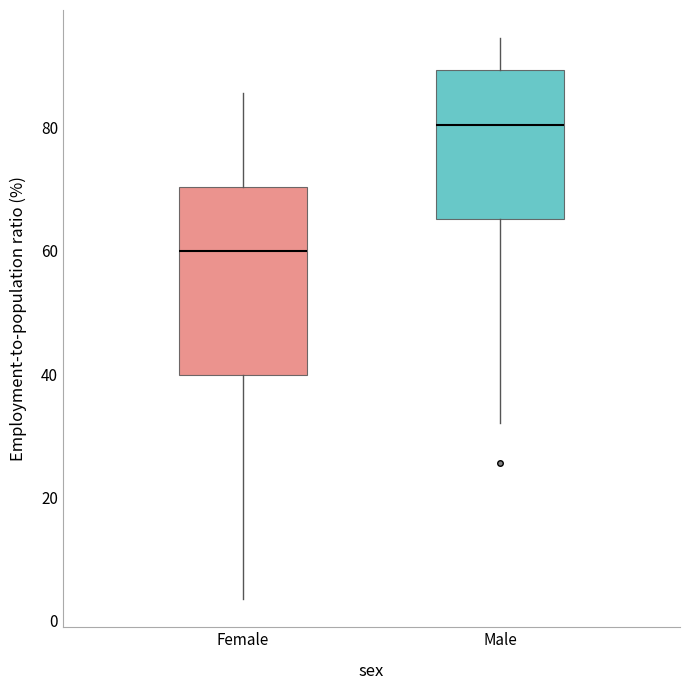

Comparing the boxes themselves (not the whiskers), which one is the tallest?

Female